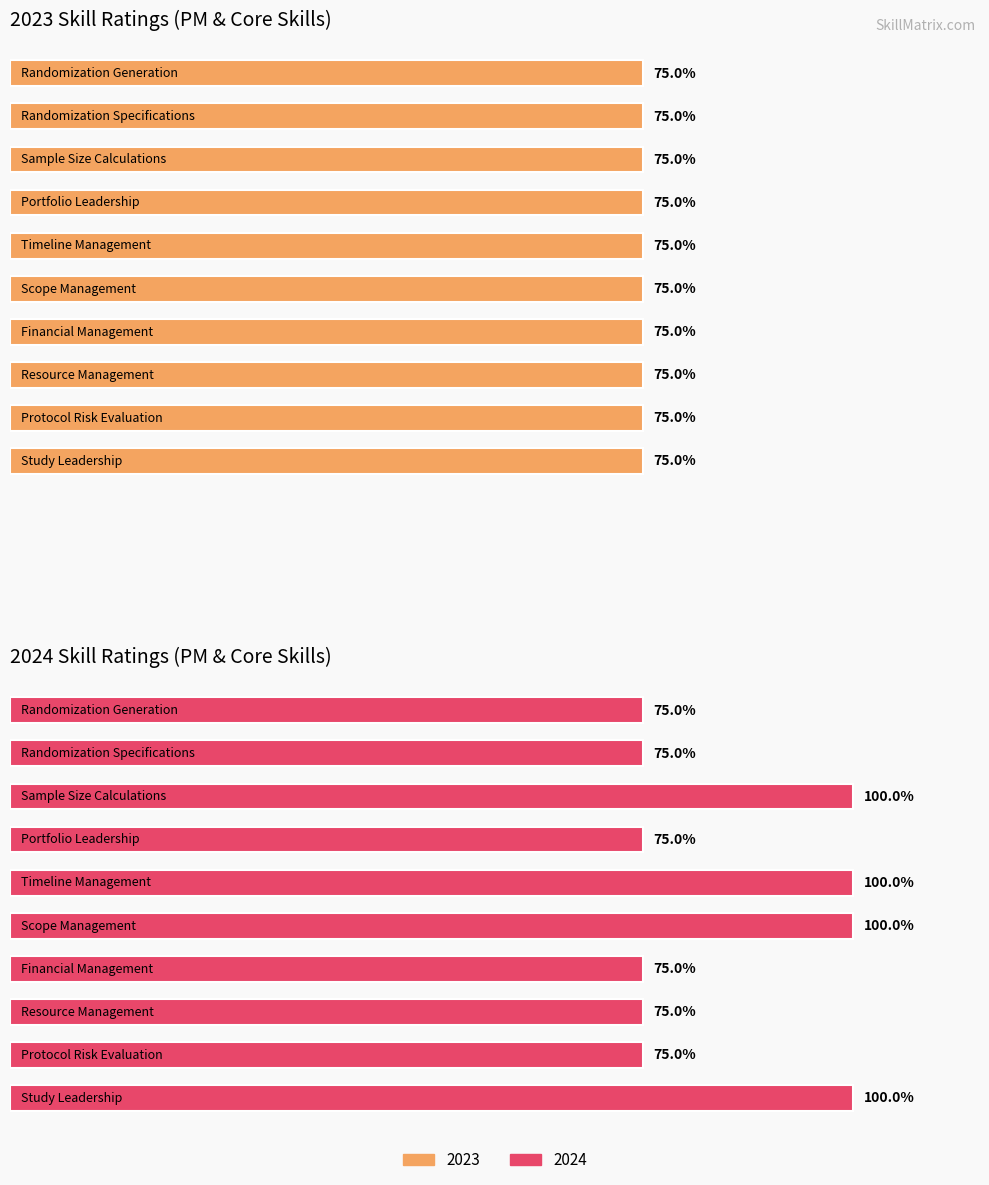

How many bars are there in total?

20